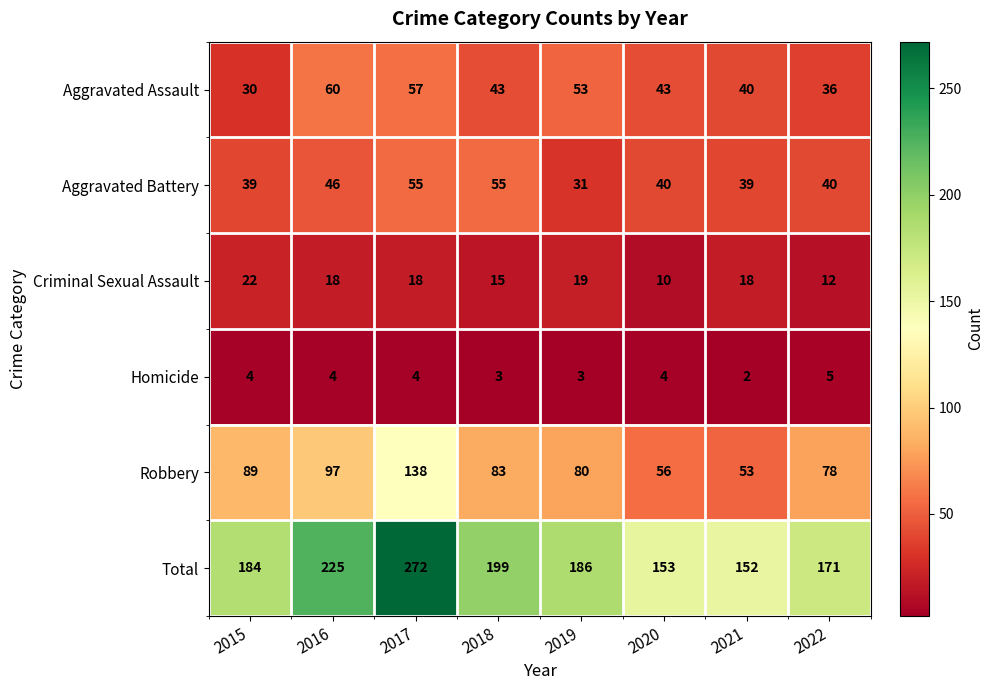

Where is Robbery nearest to the value 95?

2016